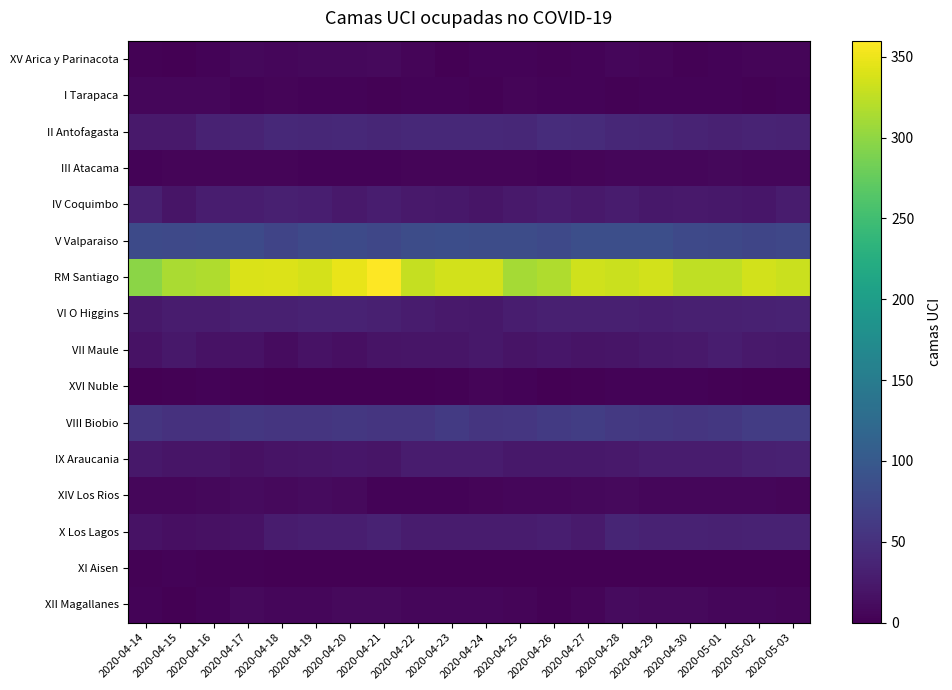

Reading right to left, transcribe all the data shown in this chart.

XV Arica y Parinacota: 2020-05-03=5	2020-05-02=5	2020-05-01=4	2020-04-30=2	2020-04-29=5	2020-04-28=6	2020-04-27=3	2020-04-26=2	2020-04-25=4	2020-04-24=4	2020-04-23=1	2020-04-22=5	2020-04-21=9	2020-04-20=8	2020-04-19=8	2020-04-18=6	2020-04-17=8	2020-04-16=4	2020-04-15=1	2020-04-14=2
I Tarapaca: 2020-05-03=4	2020-05-02=2	2020-05-01=4	2020-04-30=3	2020-04-29=3	2020-04-28=2	2020-04-27=4	2020-04-26=4	2020-04-25=5	2020-04-24=2	2020-04-23=4	2020-04-22=4	2020-04-21=2	2020-04-20=3	2020-04-19=4	2020-04-18=5	2020-04-17=4	2020-04-16=6	2020-04-15=6	2020-04-14=7
II Antofagasta: 2020-05-03=35	2020-05-02=36	2020-05-01=33	2020-04-30=36	2020-04-29=39	2020-04-28=40	2020-04-27=44	2020-04-26=45	2020-04-25=40	2020-04-24=42	2020-04-23=42	2020-04-22=41	2020-04-21=39	2020-04-20=42	2020-04-19=40	2020-04-18=41	2020-04-17=36	2020-04-16=35	2020-04-15=25	2020-04-14=25
III Atacama: 2020-05-03=7	2020-05-02=7	2020-05-01=8	2020-04-30=6	2020-04-29=7	2020-04-28=7	2020-04-27=5	2020-04-26=4	2020-04-25=5	2020-04-24=5	2020-04-23=5	2020-04-22=5	2020-04-21=4	2020-04-20=4	2020-04-19=4	2020-04-18=5	2020-04-17=5	2020-04-16=5	2020-04-15=5	2020-04-14=4
IV Coquimbo: 2020-05-03=27	2020-05-02=22	2020-05-01=23	2020-04-30=25	2020-04-29=23	2020-04-28=28	2020-04-27=25	2020-04-26=27	2020-04-25=24	2020-04-24=21	2020-04-23=23	2020-04-22=25	2020-04-21=29	2020-04-20=25	2020-04-19=30	2020-04-18=31	2020-04-17=29	2020-04-16=29	2020-04-15=21	2020-04-14=31
V Valparaiso: 2020-05-03=77	2020-05-02=75	2020-05-01=78	2020-04-30=79	2020-04-29=86	2020-04-28=87	2020-04-27=86	2020-04-26=80	2020-04-25=83	2020-04-24=83	2020-04-23=85	2020-04-22=83	2020-04-21=76	2020-04-20=81	2020-04-19=79	2020-04-18=74	2020-04-17=81	2020-04-16=81	2020-04-15=80	2020-04-14=81
RM Santiago: 2020-05-03=331	2020-05-02=335	2020-05-01=326	2020-04-30=326	2020-04-29=335	2020-04-28=331	2020-04-27=334	2020-04-26=317	2020-04-25=312	2020-04-24=335	2020-04-23=336	2020-04-22=329	2020-04-21=360	2020-04-20=348	2020-04-19=337	2020-04-18=341	2020-04-17=340	2020-04-16=317	2020-04-15=314	2020-04-14=298
VI O Higgins: 2020-05-03=35	2020-05-02=33	2020-05-01=32	2020-04-30=32	2020-04-29=30	2020-04-28=32	2020-04-27=32	2020-04-26=31	2020-04-25=29	2020-04-24=23	2020-04-23=25	2020-04-22=28	2020-04-21=31	2020-04-20=35	2020-04-19=35	2020-04-18=32	2020-04-17=31	2020-04-16=28	2020-04-15=28	2020-04-14=23
VII Maule: 2020-05-03=23	2020-05-02=25	2020-05-01=29	2020-04-30=25	2020-04-29=23	2020-04-28=20	2020-04-27=19	2020-04-26=22	2020-04-25=19	2020-04-24=23	2020-04-23=21	2020-04-22=21	2020-04-21=19	2020-04-20=15	2020-04-19=18	2020-04-18=12	2020-04-17=17	2020-04-16=17	2020-04-15=23	2020-04-14=18
XVI Nuble: 2020-05-03=1	2020-05-02=1	2020-05-01=2	2020-04-30=3	2020-04-29=3	2020-04-28=4	2020-04-27=2	2020-04-26=1	2020-04-25=4	2020-04-24=5	2020-04-23=2	2020-04-22=1	2020-04-21=1	2020-04-20=1	2020-04-19=1	2020-04-18=1	2020-04-17=2	2020-04-16=3	2020-04-15=2	2020-04-14=0
VIII Biobio: 2020-05-03=64	2020-05-02=64	2020-05-01=59	2020-04-30=56	2020-04-29=59	2020-04-28=60	2020-04-27=66	2020-04-26=61	2020-04-25=57	2020-04-24=56	2020-04-23=61	2020-04-22=55	2020-04-21=56	2020-04-20=58	2020-04-19=55	2020-04-18=56	2020-04-17=58	2020-04-16=52	2020-04-15=52	2020-04-14=55
IX Araucania: 2020-05-03=33	2020-05-02=31	2020-05-01=28	2020-04-30=28	2020-04-29=28	2020-04-28=24	2020-04-27=23	2020-04-26=23	2020-04-25=23	2020-04-24=27	2020-04-23=27	2020-04-22=28	2020-04-21=20	2020-04-20=22	2020-04-19=21	2020-04-18=19	2020-04-17=16	2020-04-16=21	2020-04-15=20	2020-04-14=23
XIV Los Rios: 2020-05-03=5	2020-05-02=6	2020-05-01=6	2020-04-30=6	2020-04-29=6	2020-04-28=9	2020-04-27=8	2020-04-26=7	2020-04-25=6	2020-04-24=5	2020-04-23=4	2020-04-22=3	2020-04-21=4	2020-04-20=9	2020-04-19=11	2020-04-18=9	2020-04-17=10	2020-04-16=8	2020-04-15=7	2020-04-14=7
X Los Lagos: 2020-05-03=34	2020-05-02=35	2020-05-01=33	2020-04-30=35	2020-04-29=34	2020-04-28=37	2020-04-27=26	2020-04-26=30	2020-04-25=27	2020-04-24=28	2020-04-23=27	2020-04-22=28	2020-04-21=34	2020-04-20=30	2020-04-19=30	2020-04-18=27	2020-04-17=17	2020-04-16=16	2020-04-15=15	2020-04-14=17
XI Aisen: 2020-05-03=1	2020-05-02=1	2020-05-01=1	2020-04-30=1	2020-04-29=1	2020-04-28=1	2020-04-27=0	2020-04-26=0	2020-04-25=0	2020-04-24=1	2020-04-23=1	2020-04-22=1	2020-04-21=1	2020-04-20=1	2020-04-19=1	2020-04-18=1	2020-04-17=2	2020-04-16=2	2020-04-15=3	2020-04-14=2
XII Magallanes: 2020-05-03=5	2020-05-02=7	2020-05-01=7	2020-04-30=9	2020-04-29=9	2020-04-28=11	2020-04-27=5	2020-04-26=2	2020-04-25=5	2020-04-24=6	2020-04-23=7	2020-04-22=6	2020-04-21=9	2020-04-20=9	2020-04-19=6	2020-04-18=6	2020-04-17=9	2020-04-16=4	2020-04-15=0	2020-04-14=4